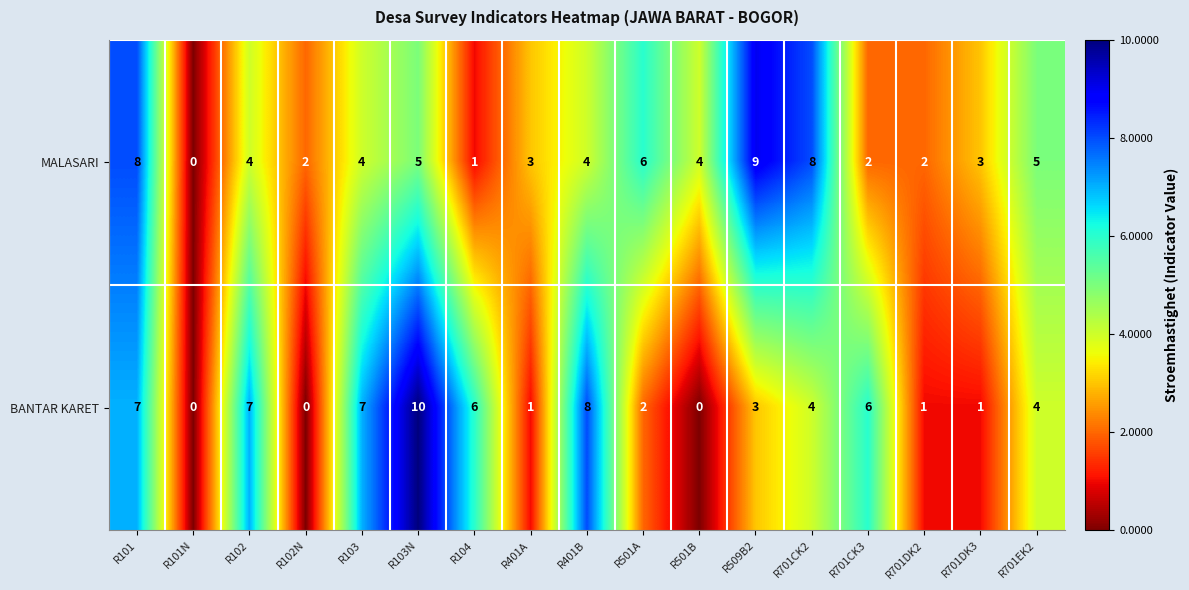

The MALASARI series shows 1 at R701CK3. True or false?

False